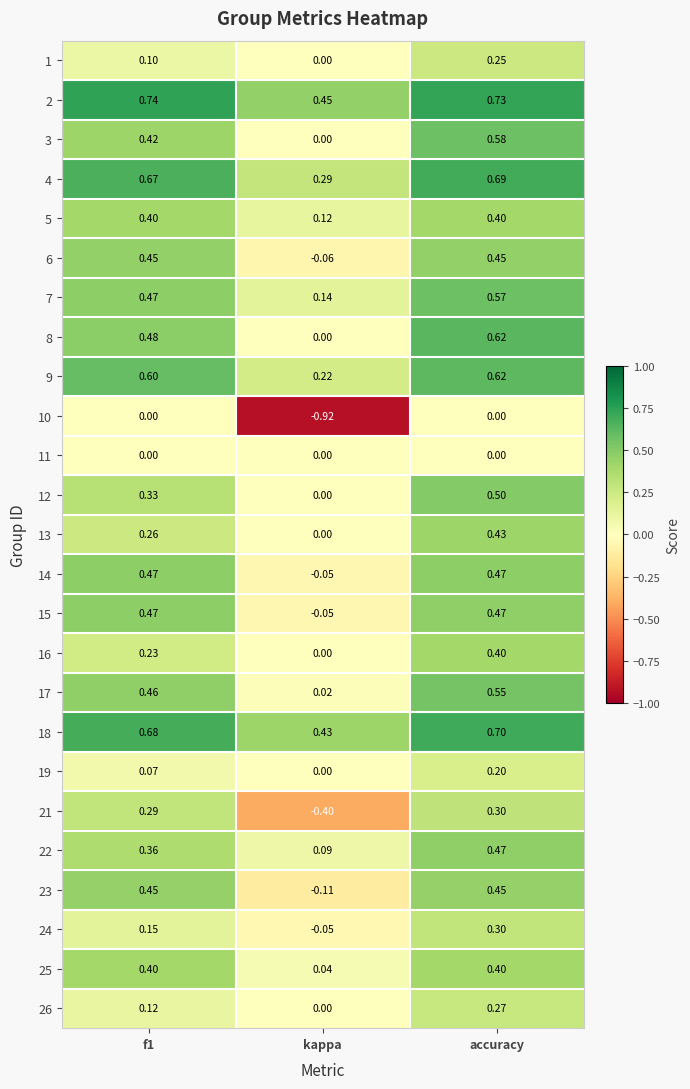

At which category is the sum across all series the highest?

accuracy